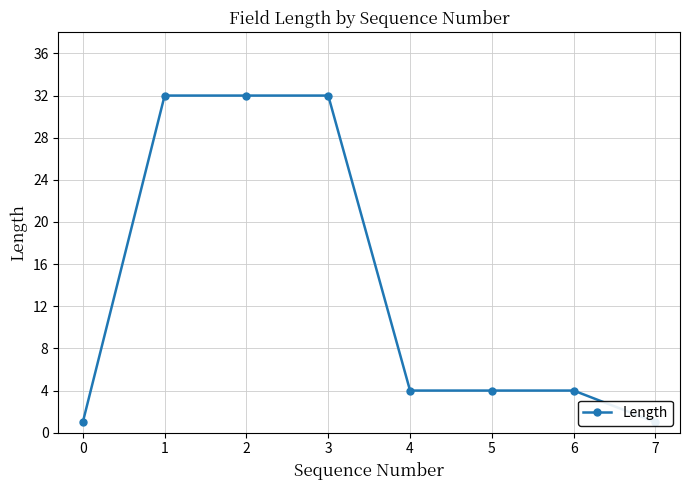

The chart shows a value of 32 at 3. True or false?

True